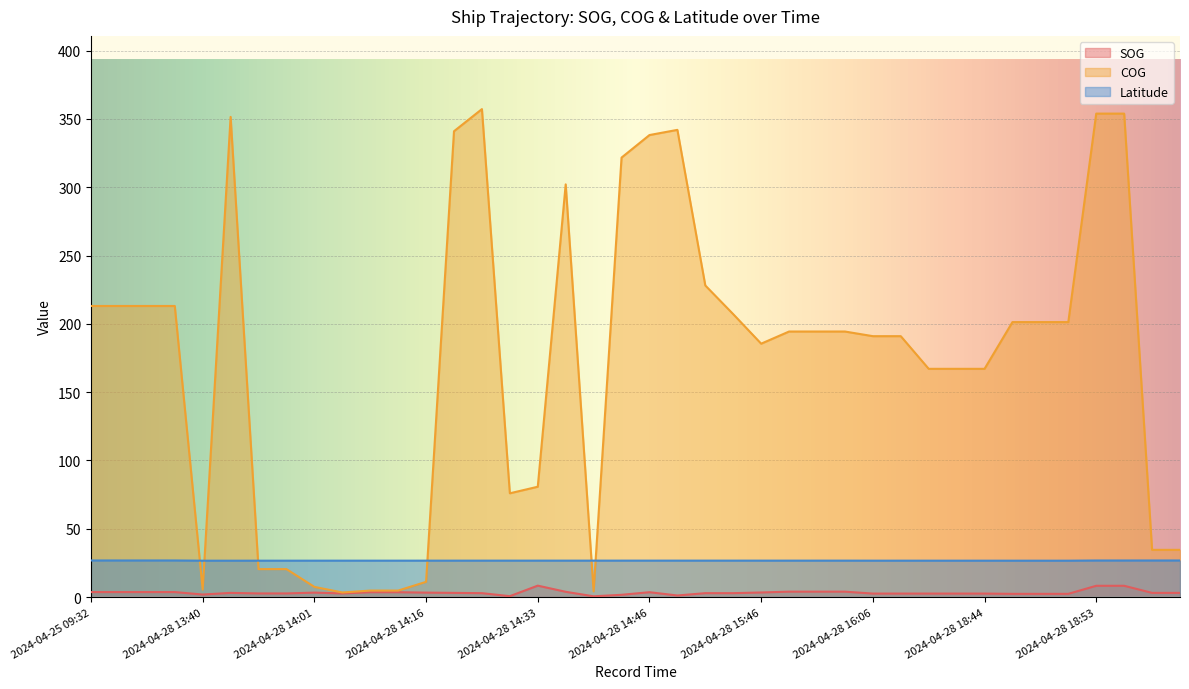

Which series has the largest range (max minus min)?

COG